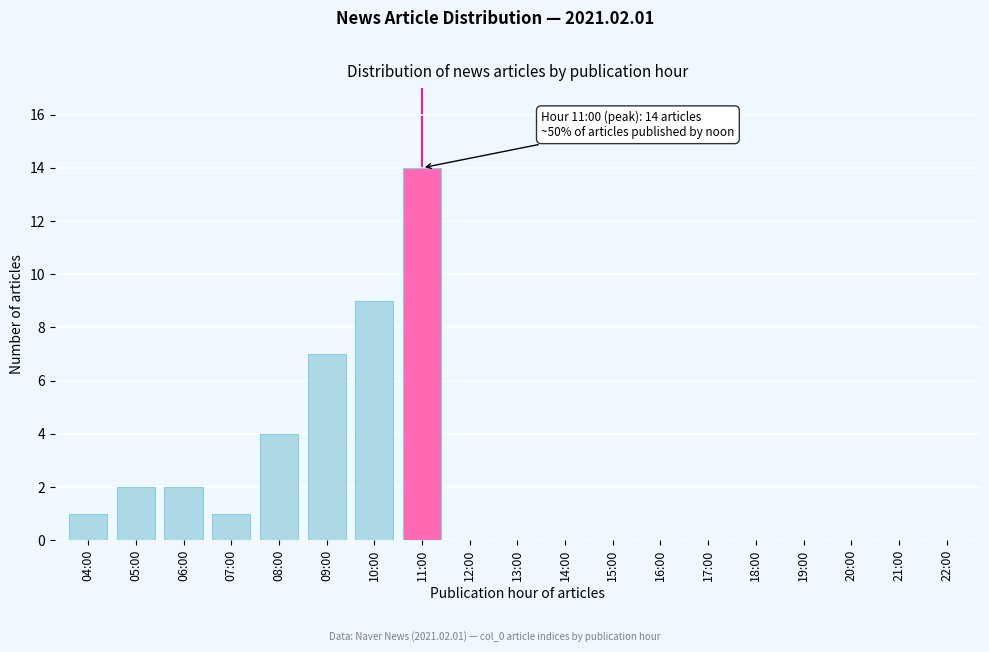

Reading left to right, list all the values displayed in this chart.

04:00=1	05:00=2	06:00=2	07:00=1	08:00=4	09:00=7	10:00=9	11:00=14	12:00=0	13:00=0	14:00=0	15:00=0	16:00=0	17:00=0	18:00=0	19:00=0	20:00=0	21:00=0	22:00=0